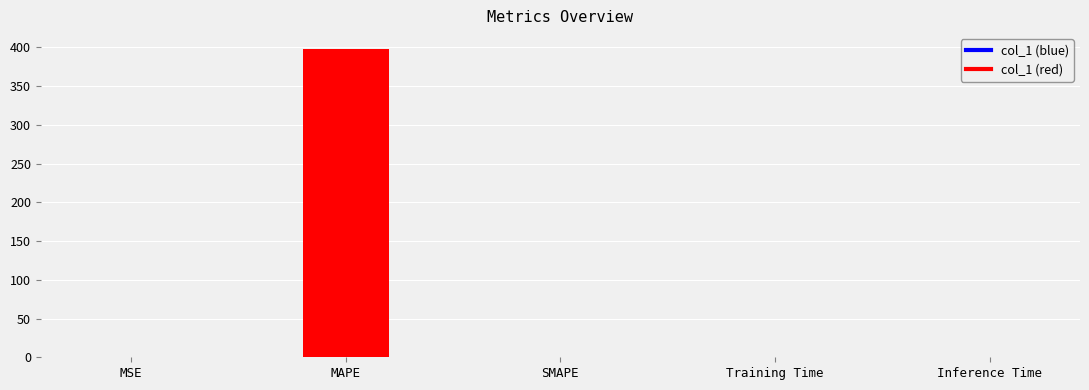

Which has a higher value, MSE or MAPE?

MAPE